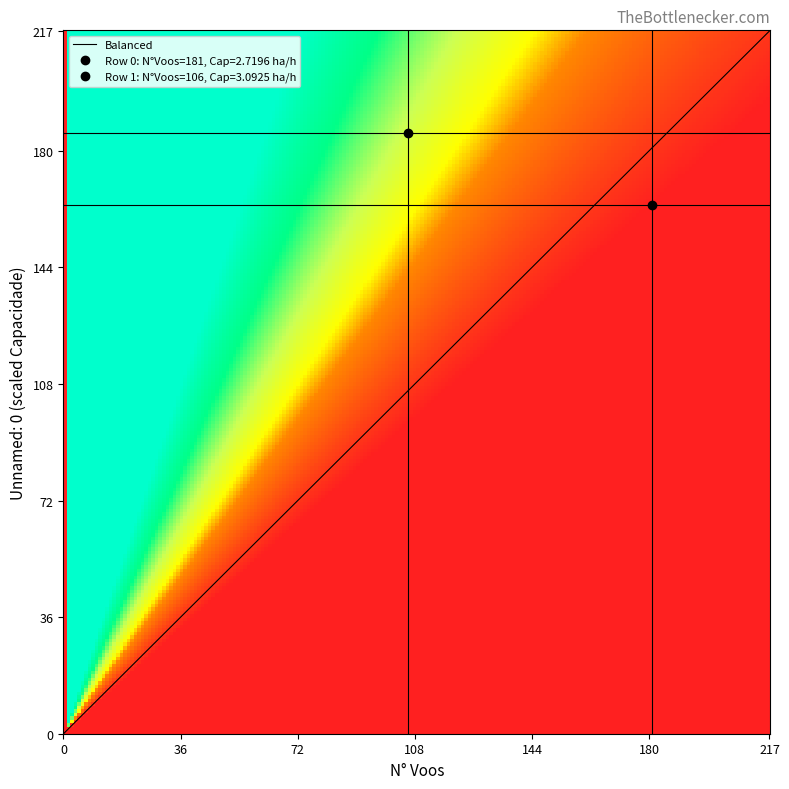

What is the sum of all 1 values?

109.1